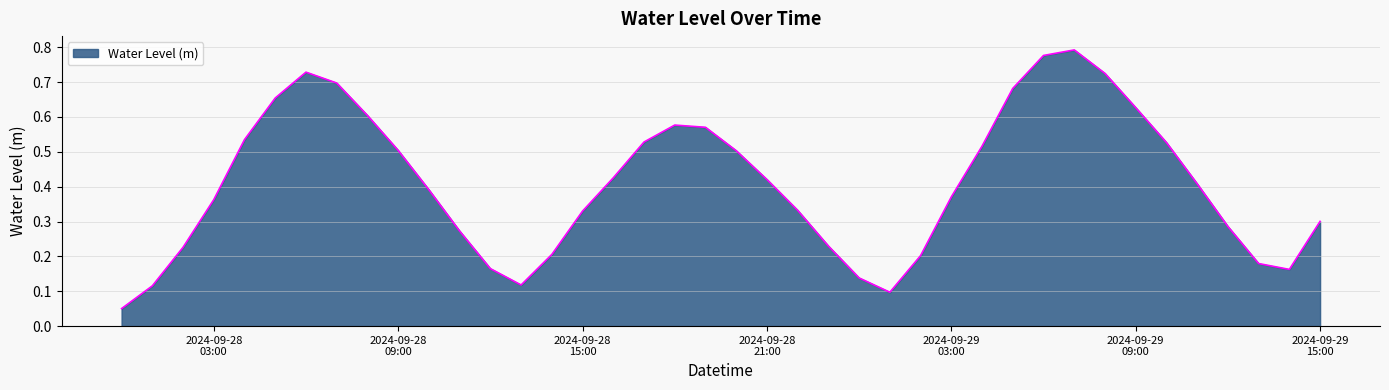

Reading left to right, list all the values displayed in this chart.

0.1	0.1	0.2	0.4	0.5	0.7	0.7	0.7	0.6	0.5	0.4	0.3	0.2	0.1	0.2	0.3	0.4	0.5	0.6	0.6	0.5	0.4	0.3	0.2	0.1	0.1	0.2	0.4	0.5	0.7	0.8	0.8	0.7	0.6	0.5	0.4	0.3	0.2	0.2	0.3